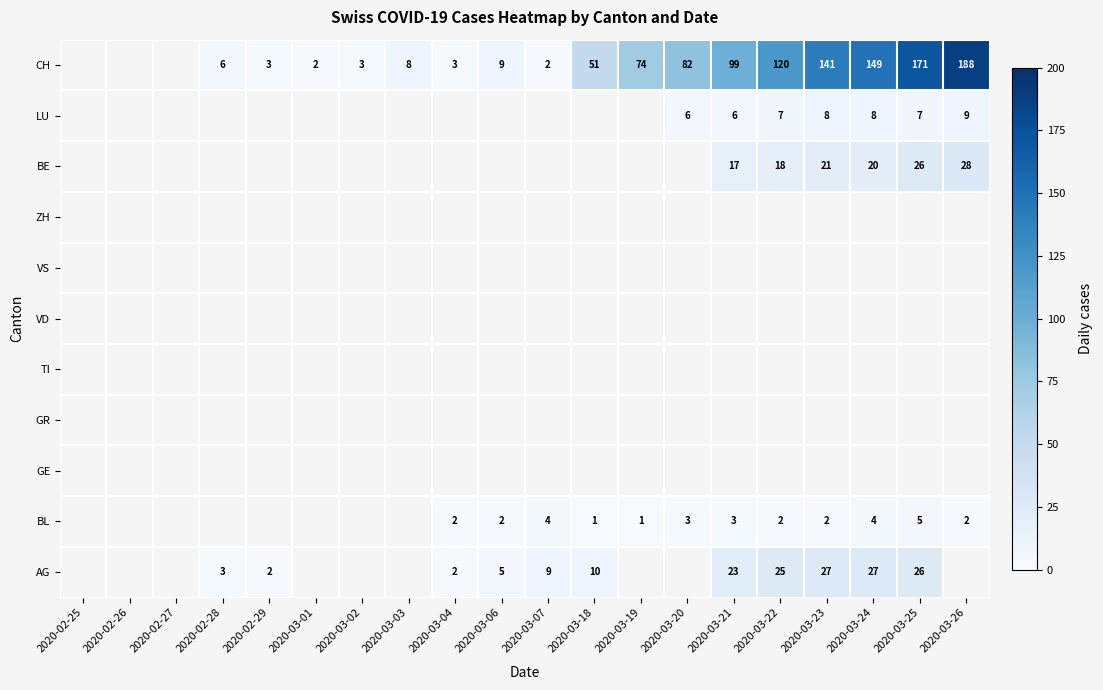

The BL series shows 2 at 2020-03-22. True or false?

True